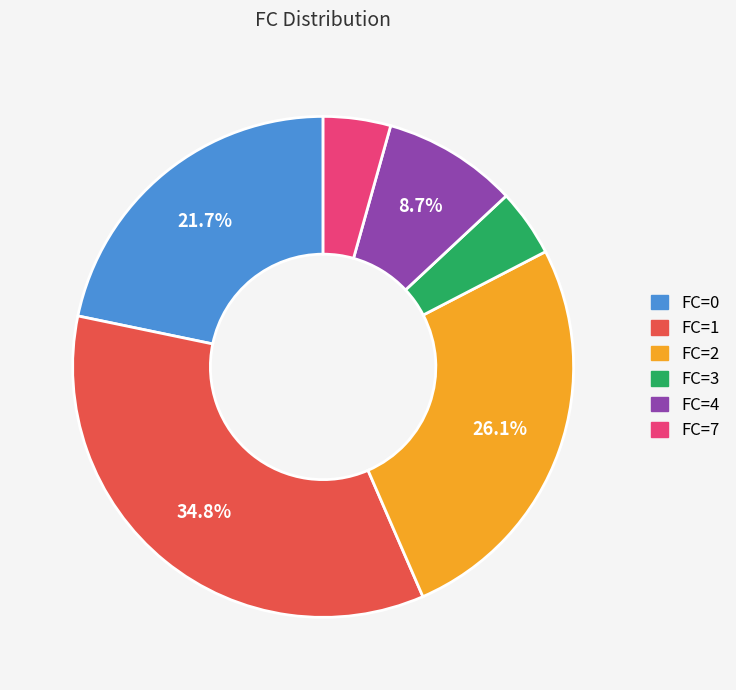

Which slice is the largest?

FC=1